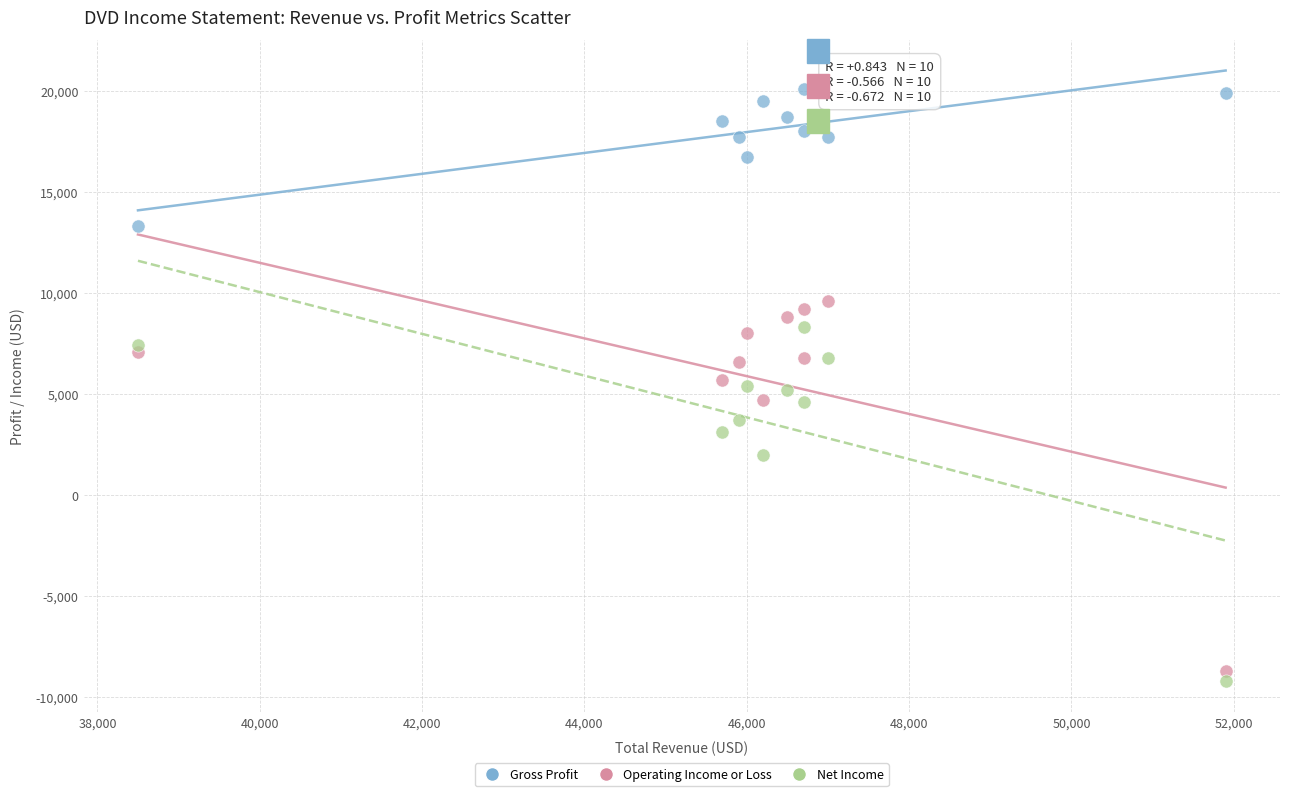

In the Net Income series, what Y value is closest to -450?

2000